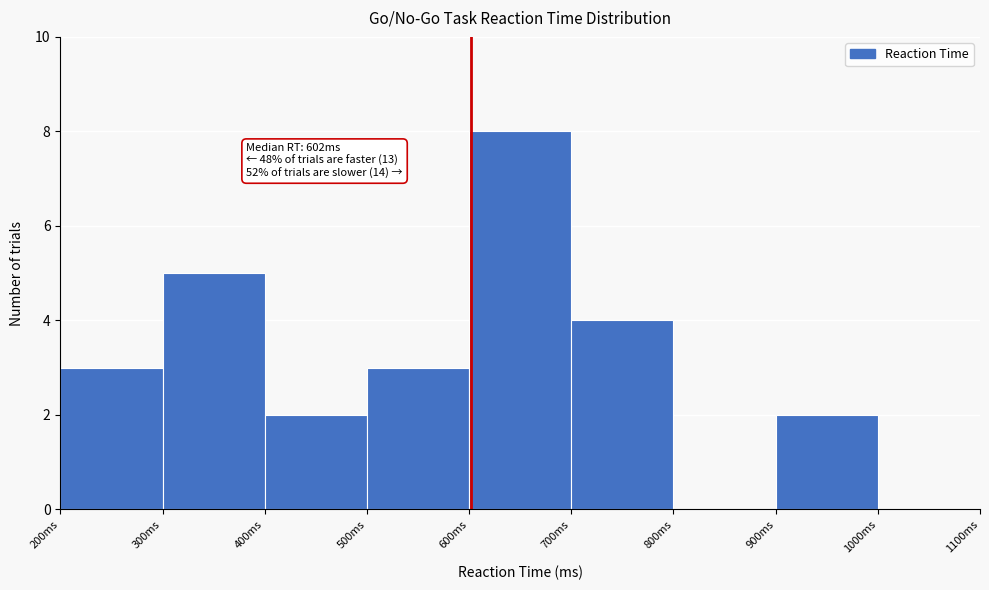

Over which range of the x-axis is the bar tallest?

600 to 700